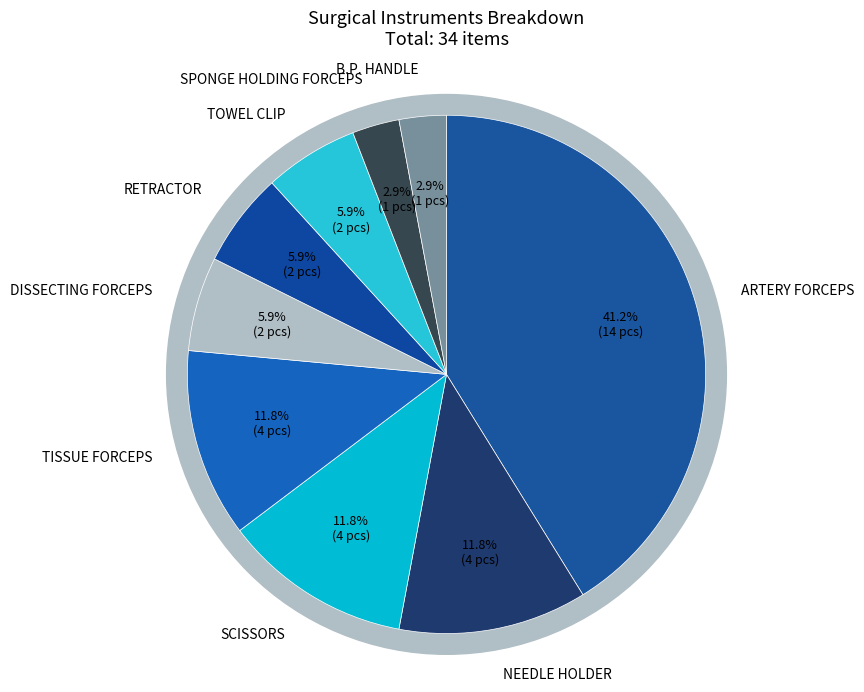

How many slices are in this pie chart?

9